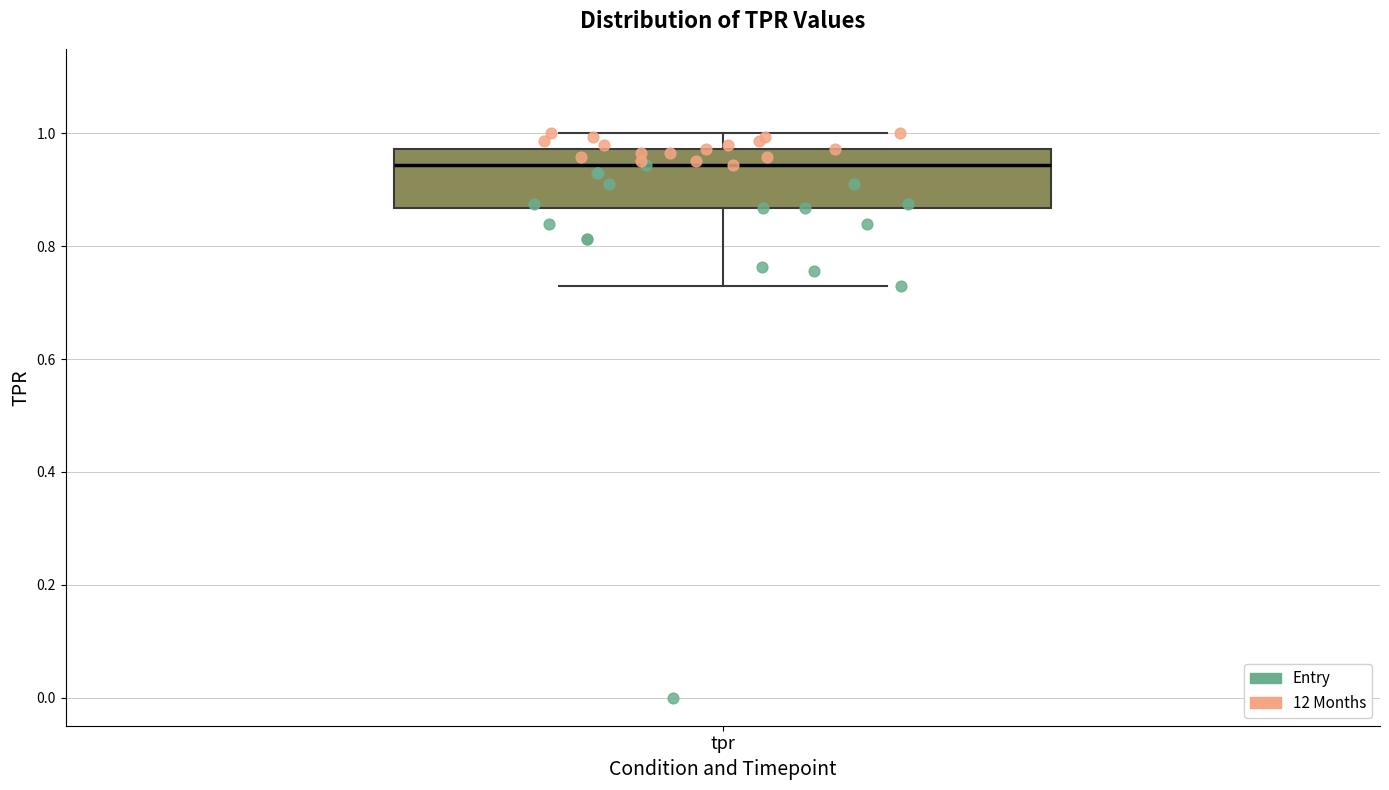

Transcribe this box plot: give where the median line is, the range the box spans, and where the two whiskers end, as read against the y-axis. The values are not printed on the chart, so give them approximately, as read against the axis.

median 0.94, box 0.86 to 0.98, whiskers 0.72 to 1.00